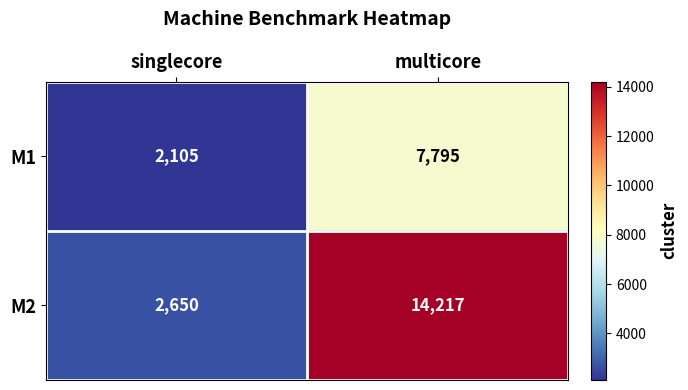

What is the difference between the maximum and minimum values in the M2 series?

11567